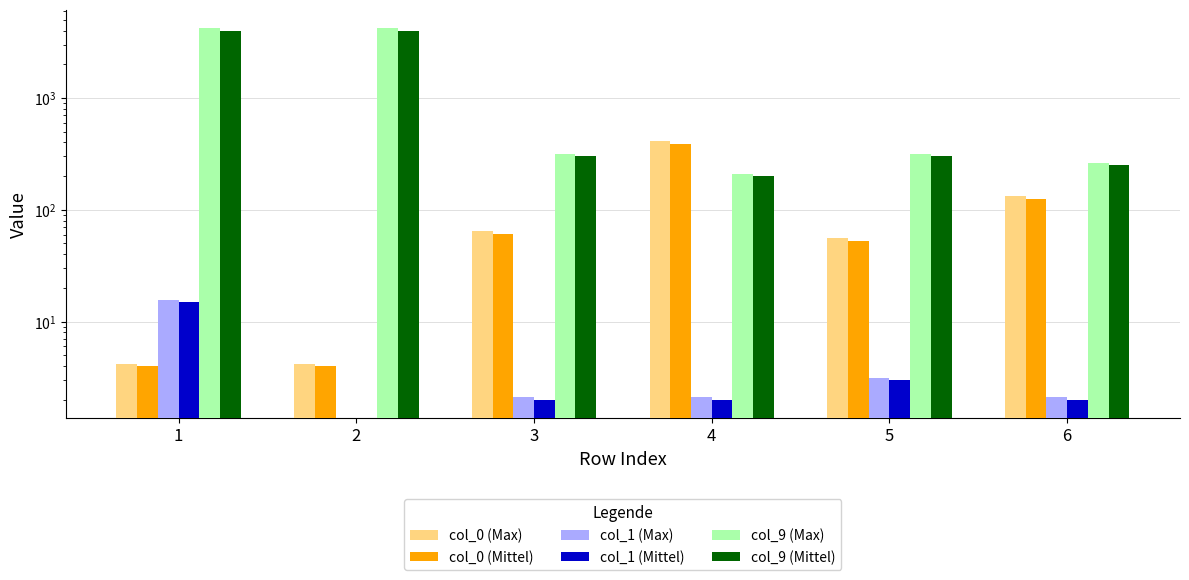

What is the difference between the maximum and minimum values in the col_1 (Max) series?

15.8